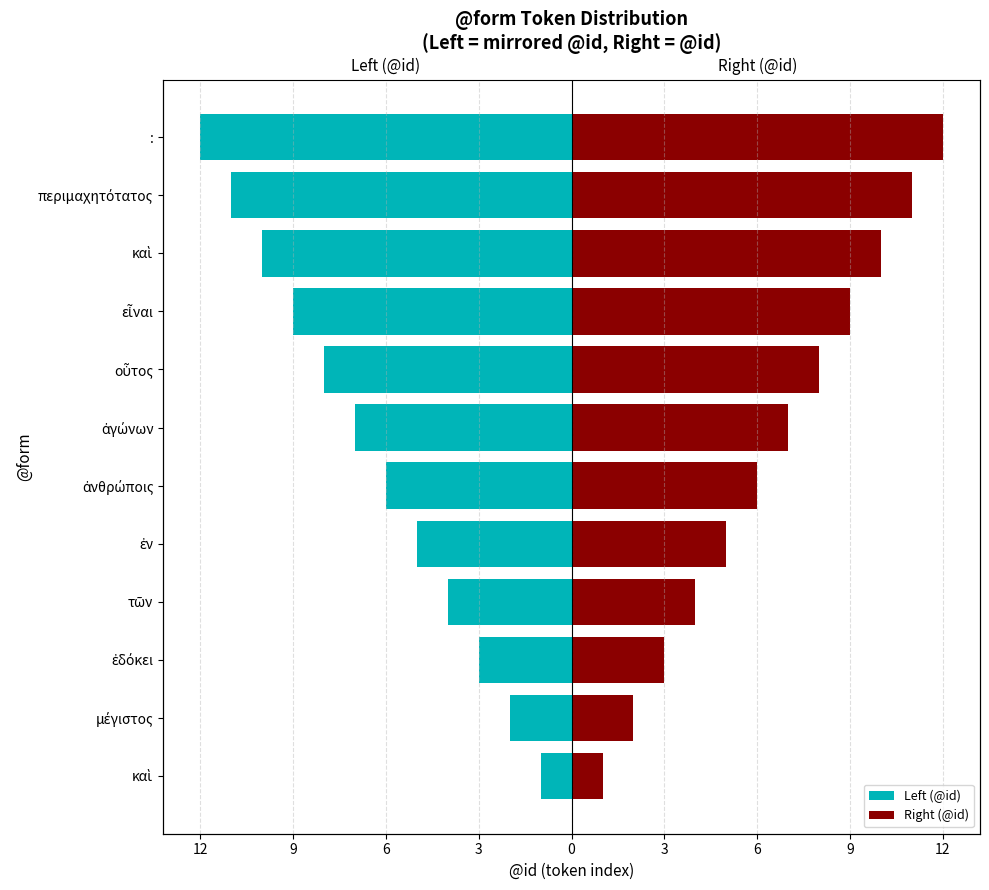

The Right (@id) series shows 1 at μέγιστος. True or false?

False